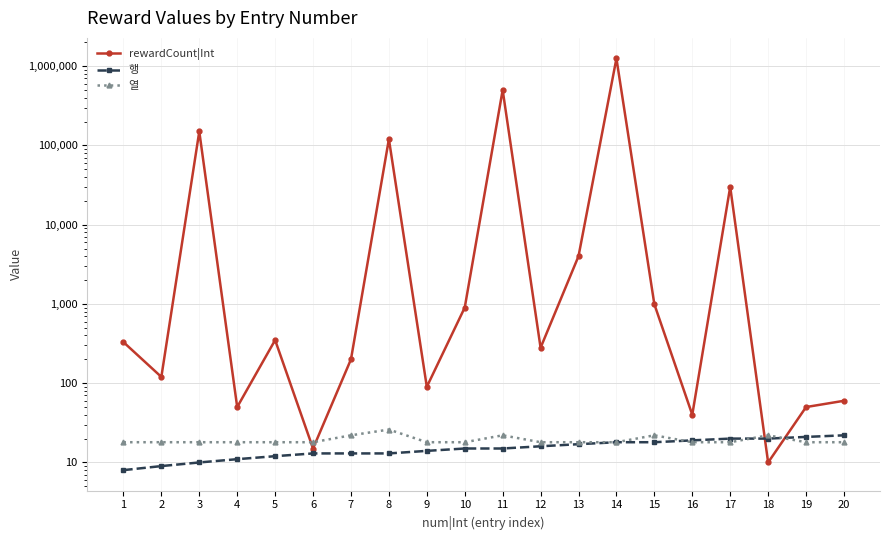

Is the value of 열 at 12 greater than the value of 행 at 10?

Yes